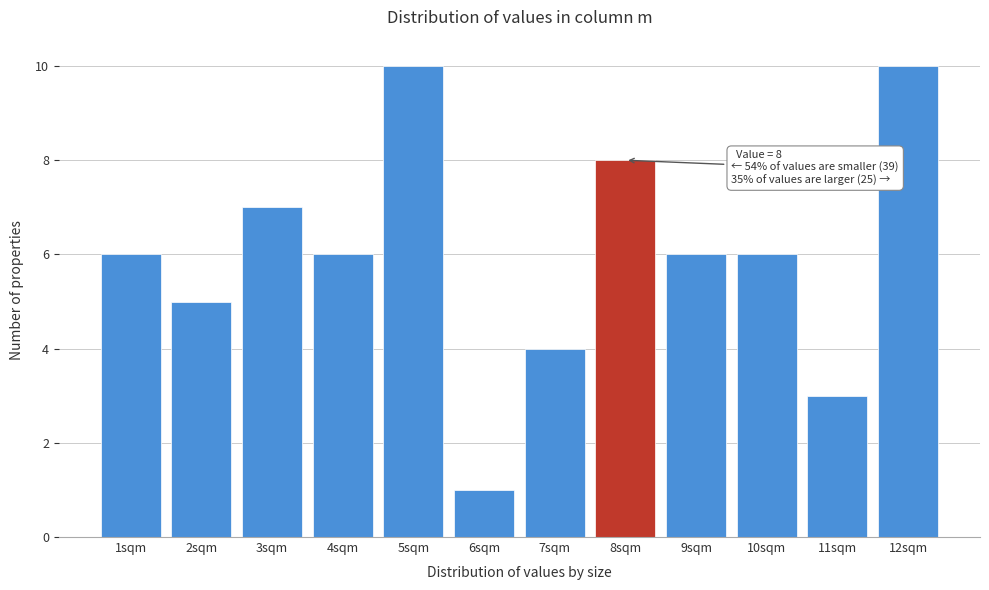

Reading right to left, list all the values displayed in this chart.

12sqm=10	11sqm=3	10sqm=6	9sqm=6	8sqm=8	7sqm=4	6sqm=1	5sqm=10	4sqm=6	3sqm=7	2sqm=5	1sqm=6